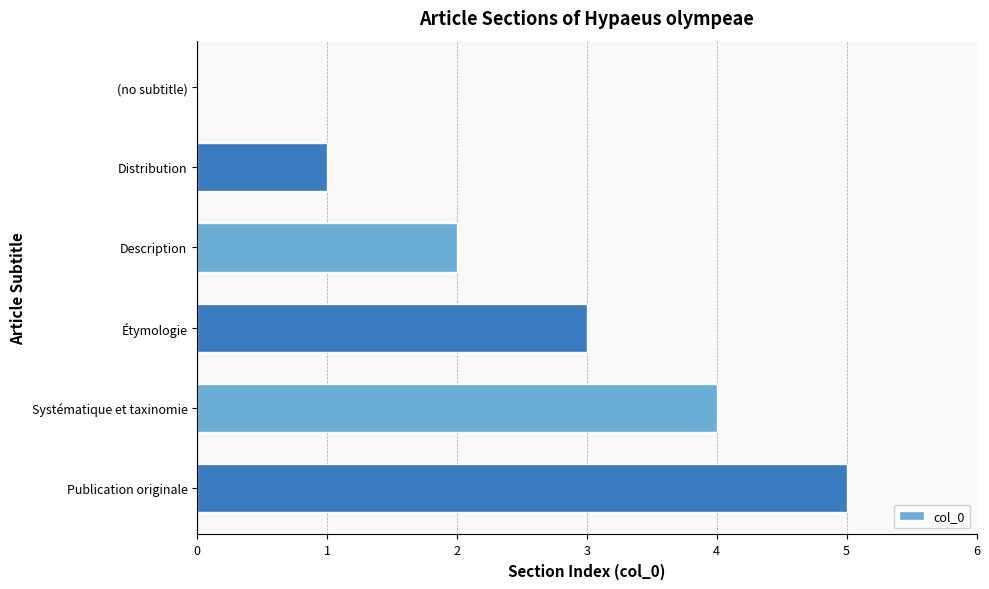

Which category has the highest value across all series?

Publication originale